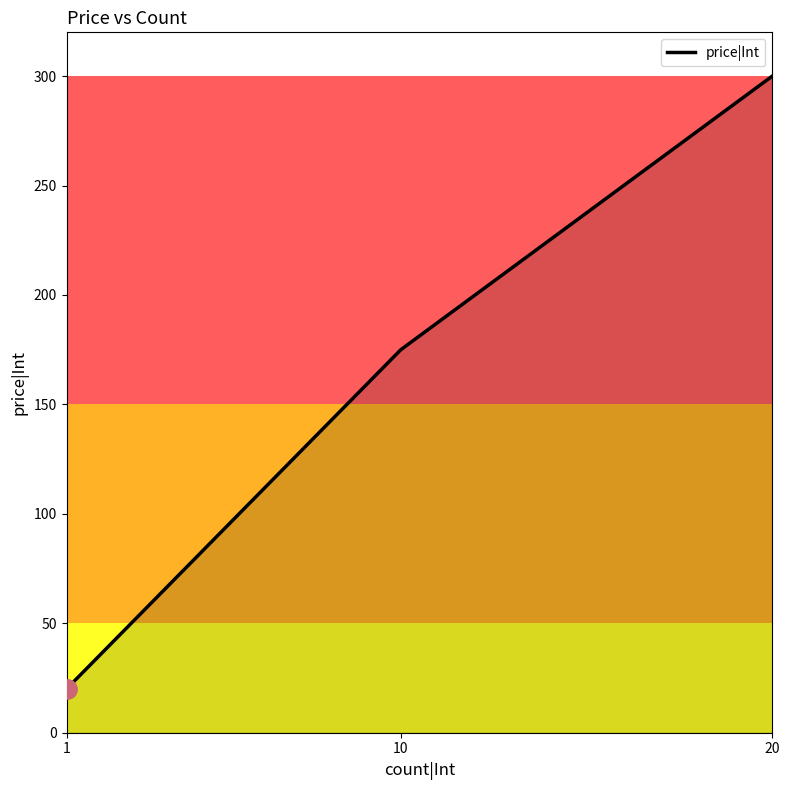

True or false: the data shows 394 at 20.

False